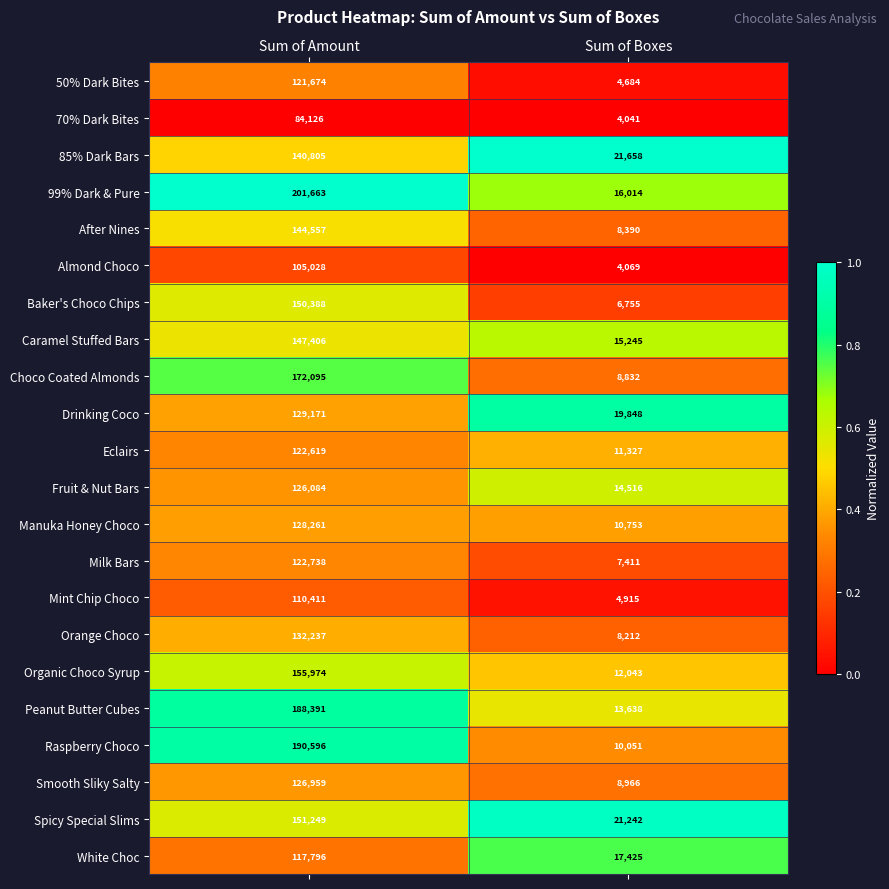

Rank the series at Sum of Boxes from highest to lowest value.

85% Dark Bars, Spicy Special Slims, Drinking Coco, White Choc, 99% Dark & Pure, Caramel Stuffed Bars, Fruit & Nut Bars, Peanut Butter Cubes, Organic Choco Syrup, Eclairs, Manuka Honey Choco, Raspberry Choco, Smooth Sliky Salty, Choco Coated Almonds, After Nines, Orange Choco, Milk Bars, Baker's Choco Chips, Mint Chip Choco, 50% Dark Bites, Almond Choco, 70% Dark Bites